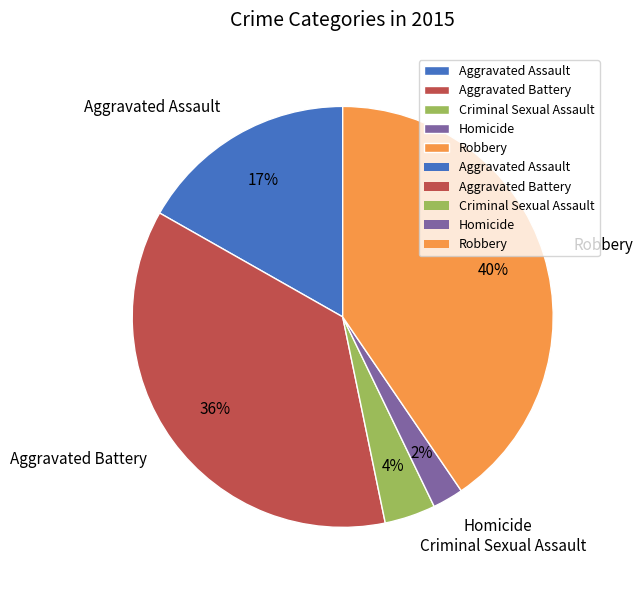

The Aggravated Battery slice represents 43% of the pie. True or false?

False